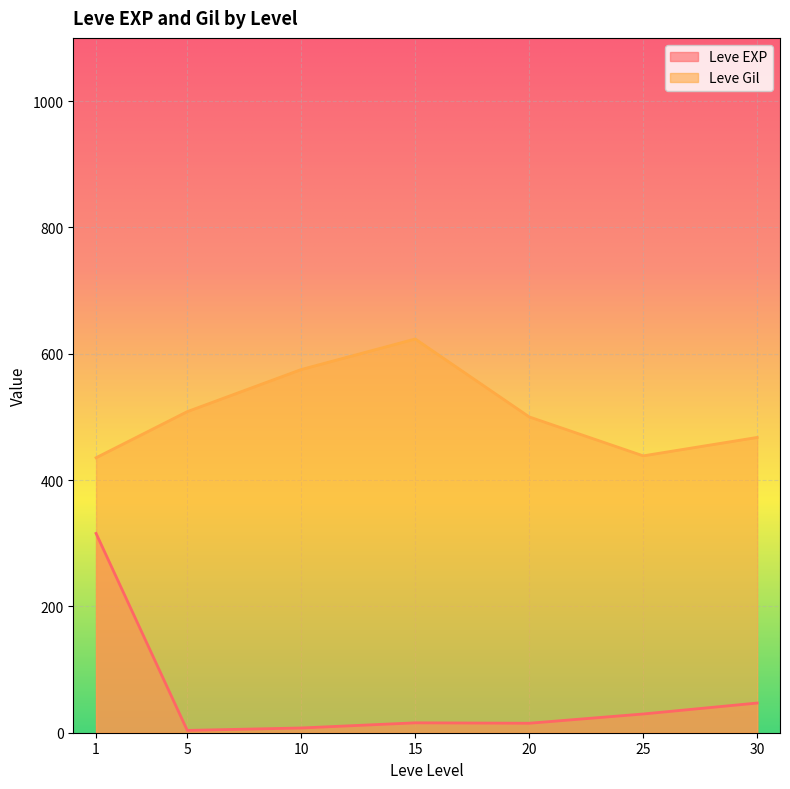

What is the greatest value displayed?

623.3